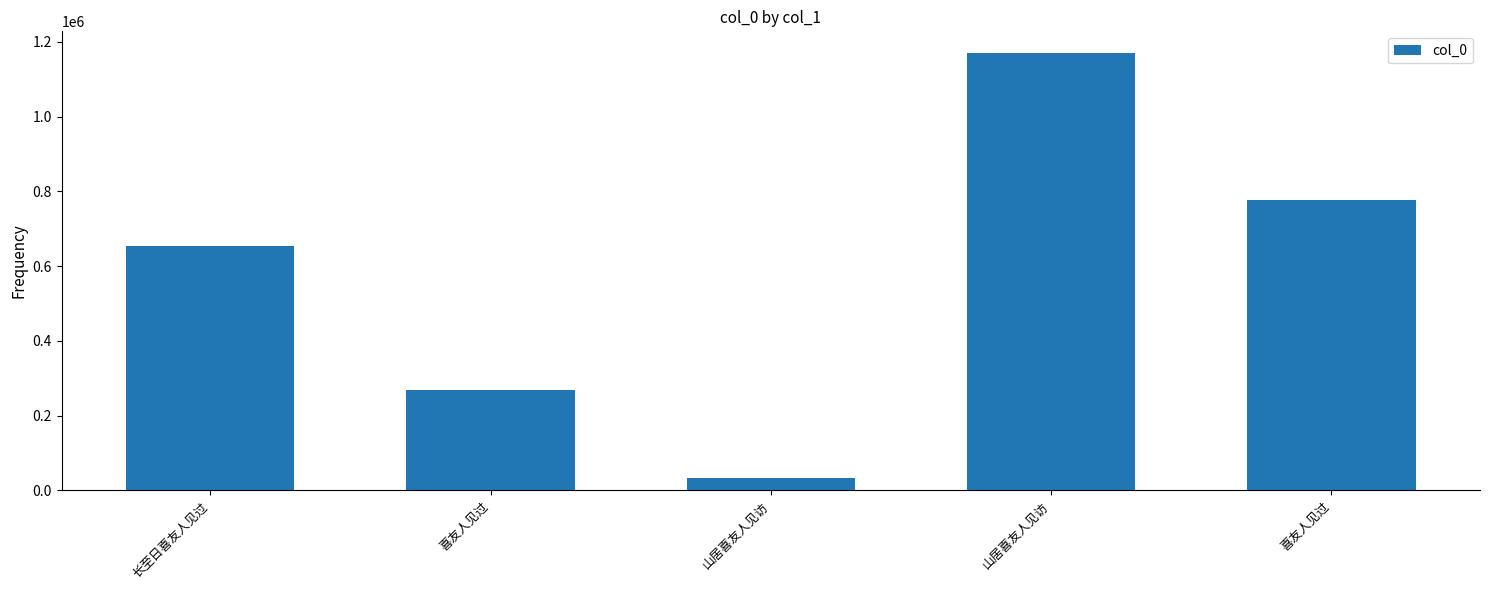

How many categories are shown in the chart?

5